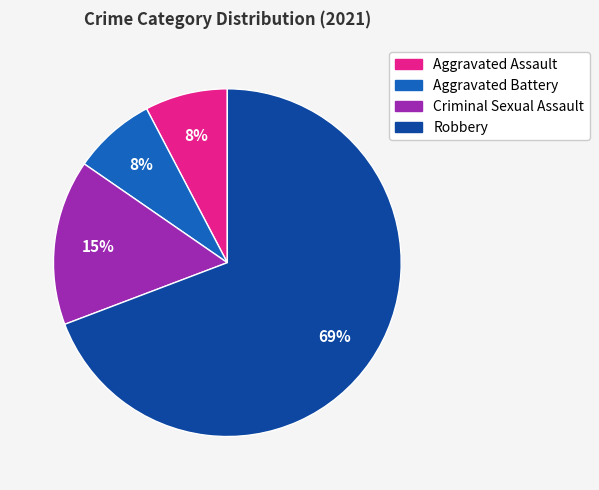

How many slices are in this pie chart?

4